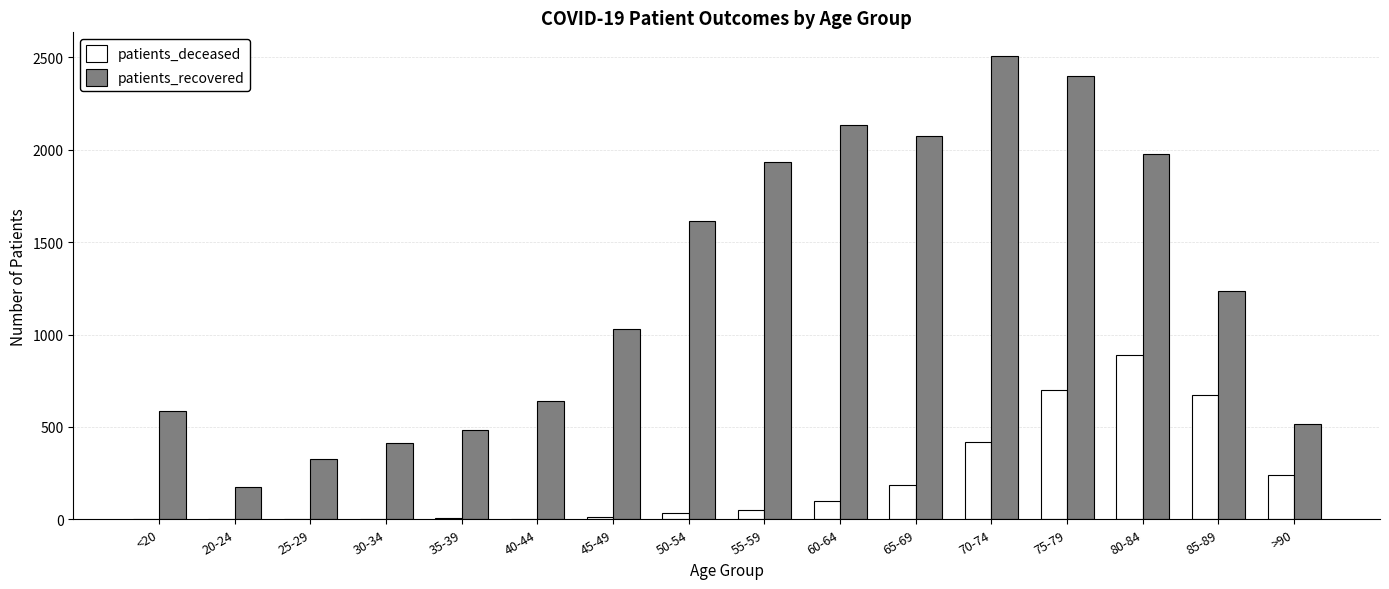

Which series changed the most between 35-39 and 65-69?

patients_recovered